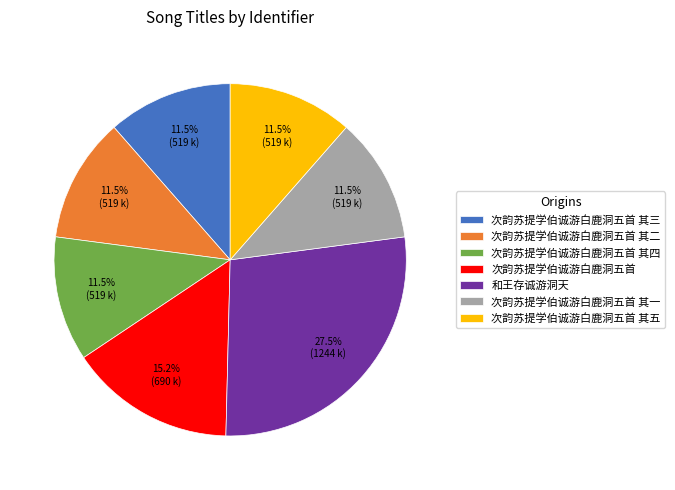

To the nearest percent, what is the difference between the largest and smallest slice percentages?

16%